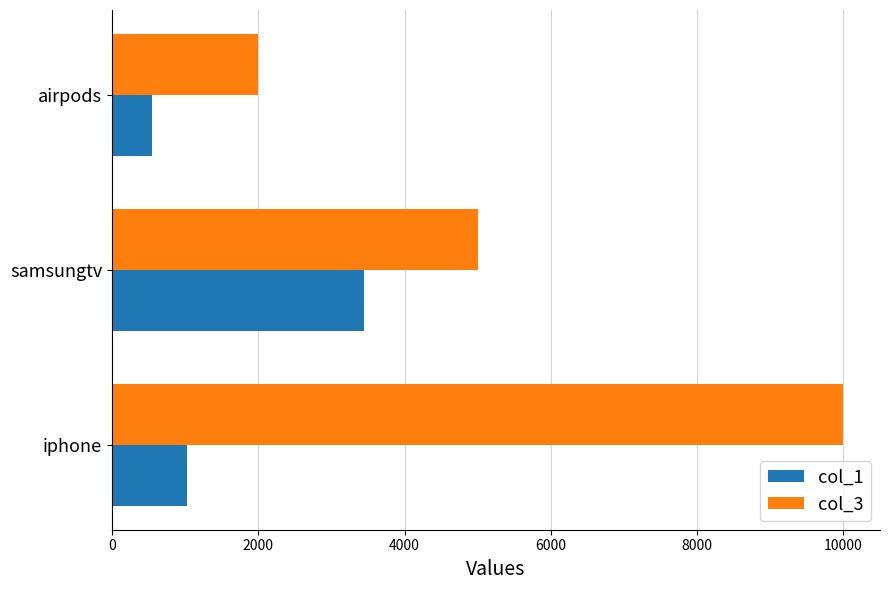

The value of col_3 at airpods is 2000. True or false?

True